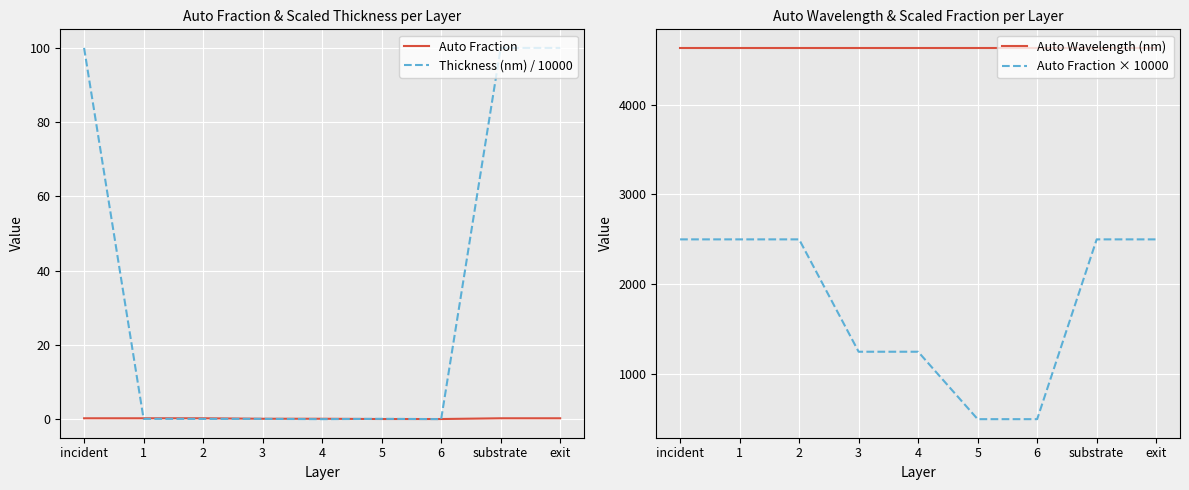

What is the maximum value shown in the chart?

4630.0